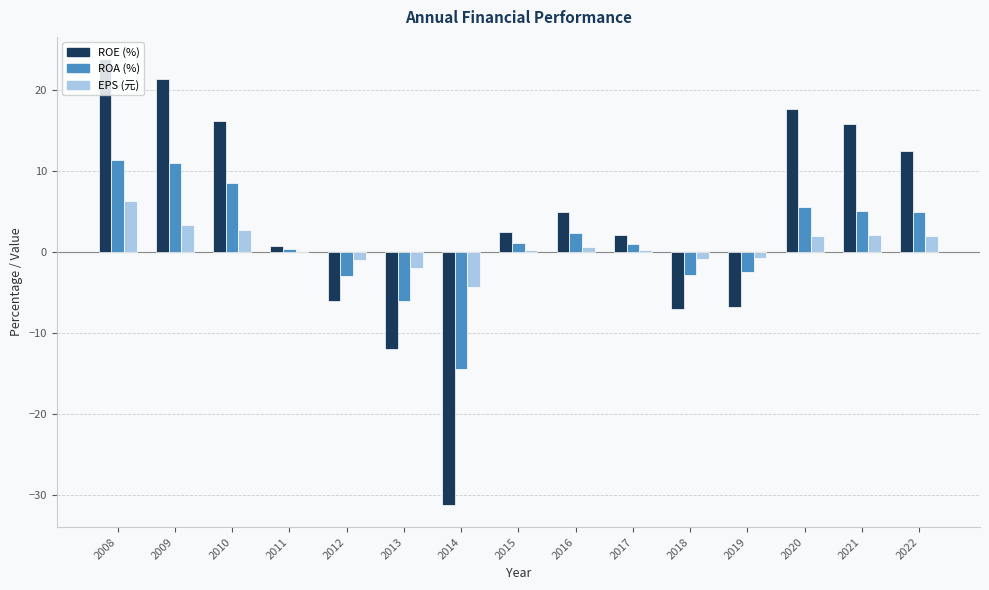

True or false: EPS (元) has a value of 3.3 at 2009.

True